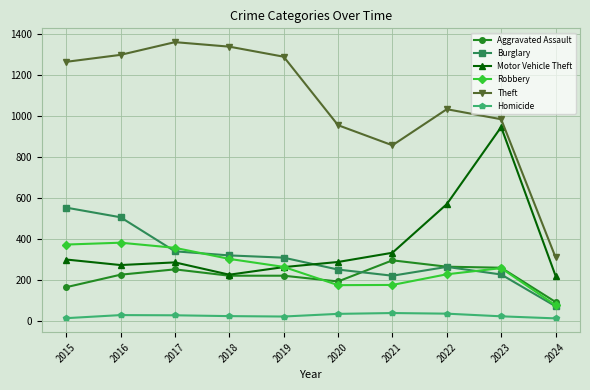

True or false: Homicide and Burglary cross at least once.

False